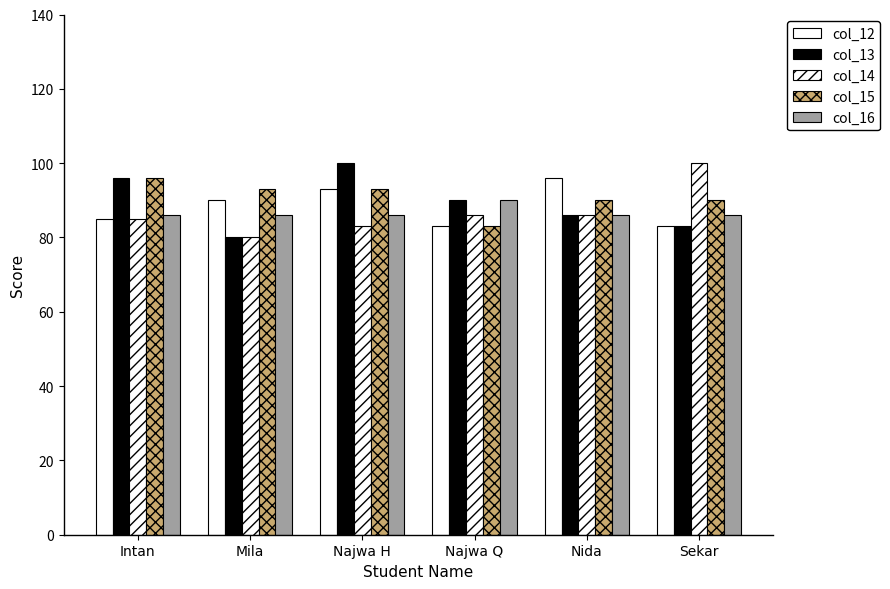

What is the label of the 2nd bar from the left?

Mila